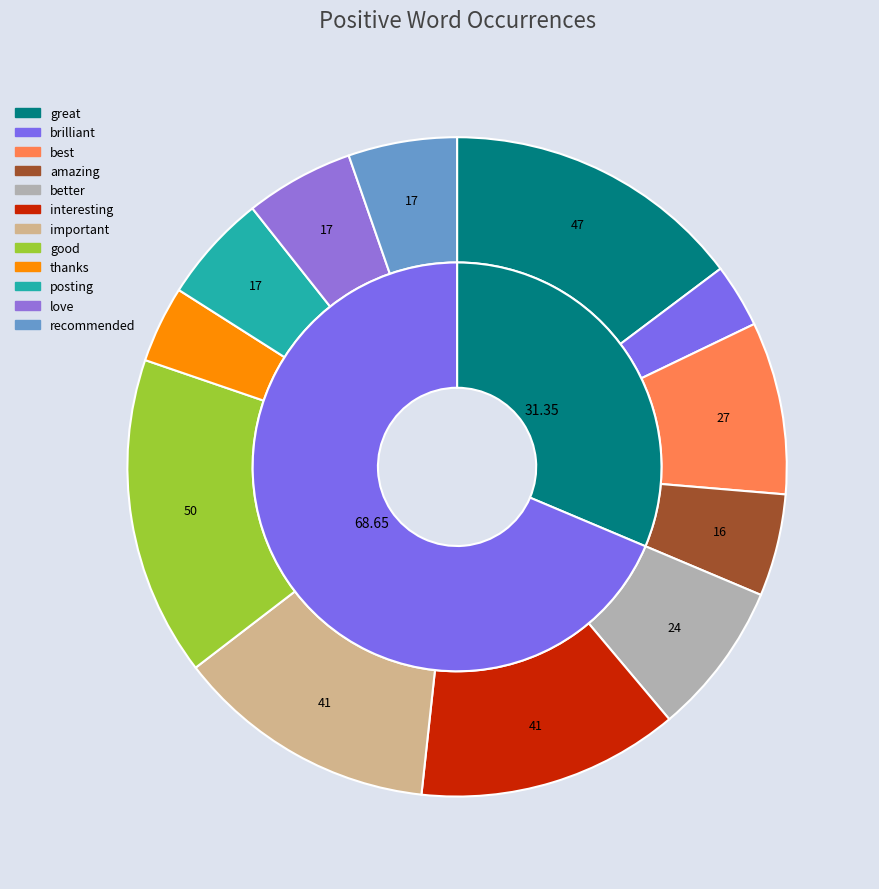

What is the smallest slice in the pie chart?

brilliant